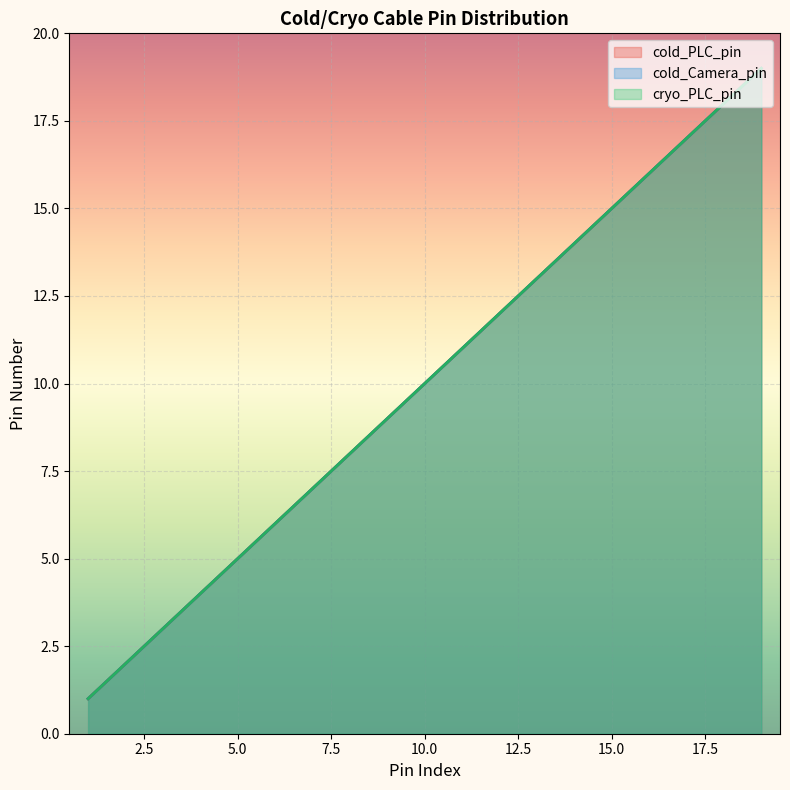

How many data points does each series have?

19